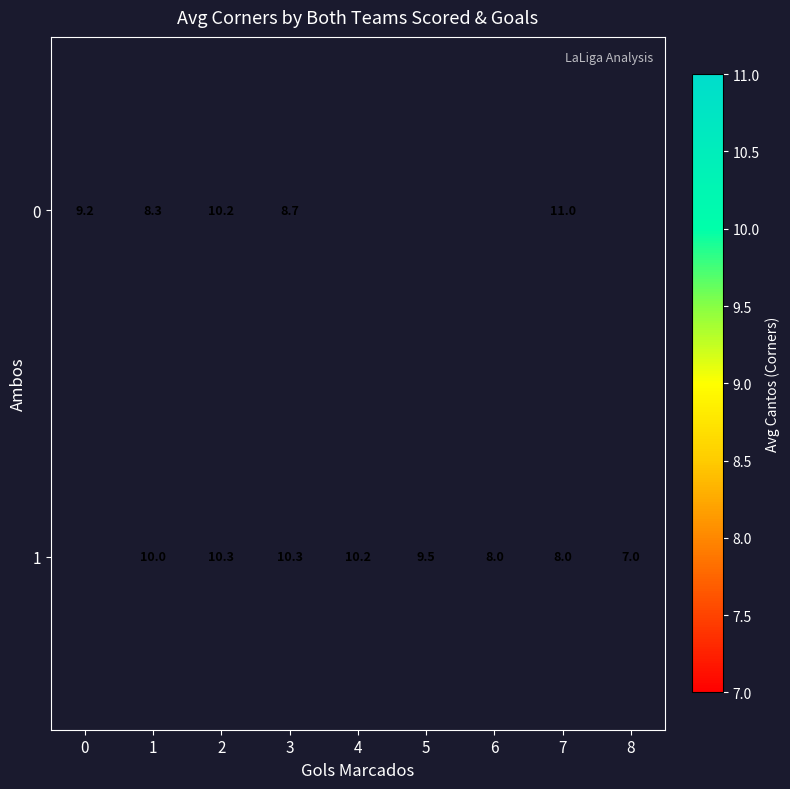

Is it true that 0 equals 5.9 at 3?

False